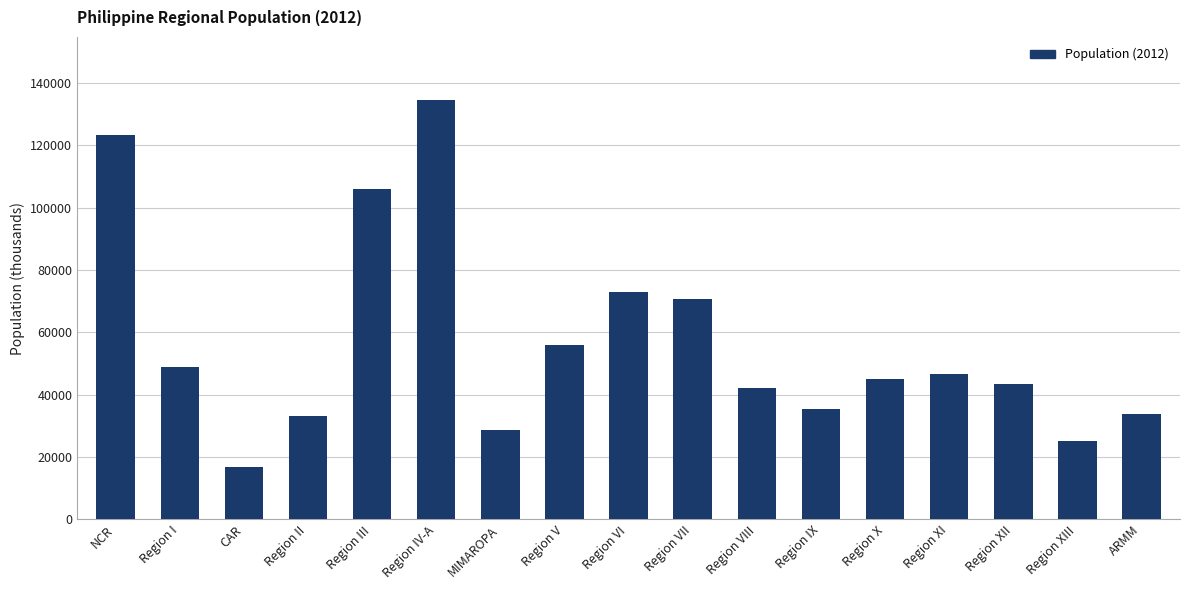

What is the value of the 10th bar from the left?

70609.0